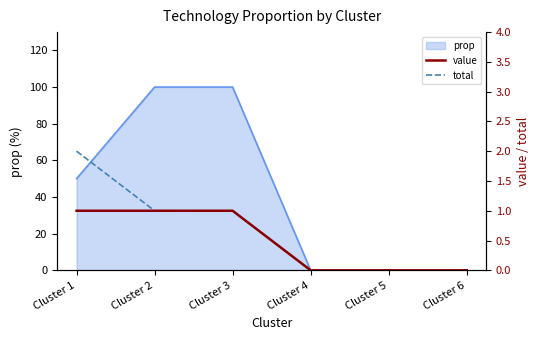

The value of prop at Cluster 5 is 0. True or false?

True